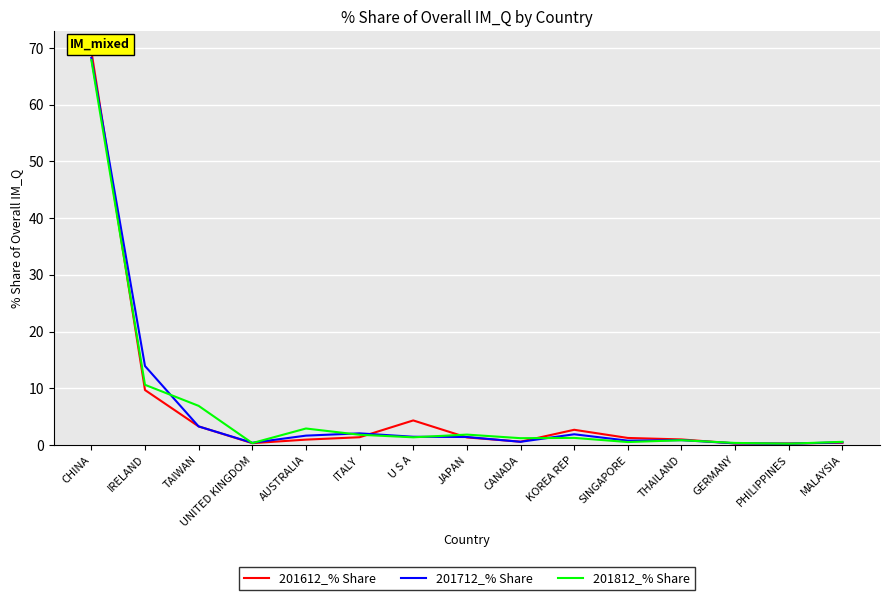

Where is 201612_% Share nearest to the value 34?

IRELAND